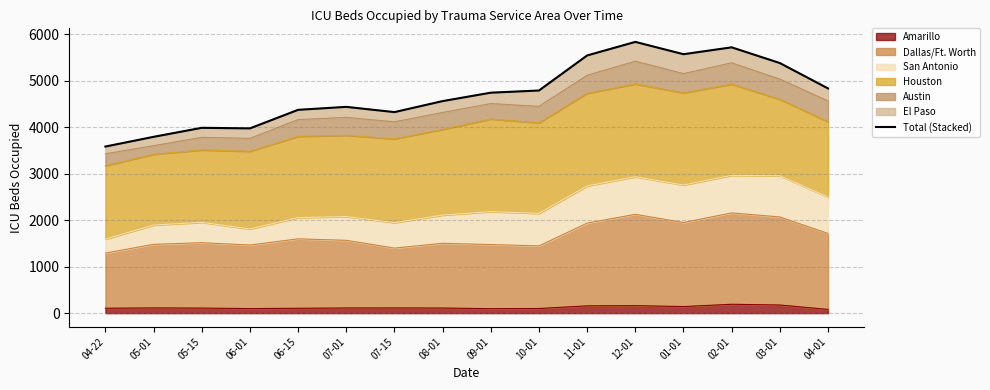

List the labels in order of value, smallest first.

04-22, 05-01, 06-01, 05-15, 07-15, 06-15, 07-01, 08-01, 09-01, 10-01, 04-01, 03-01, 11-01, 01-01, 02-01, 12-01